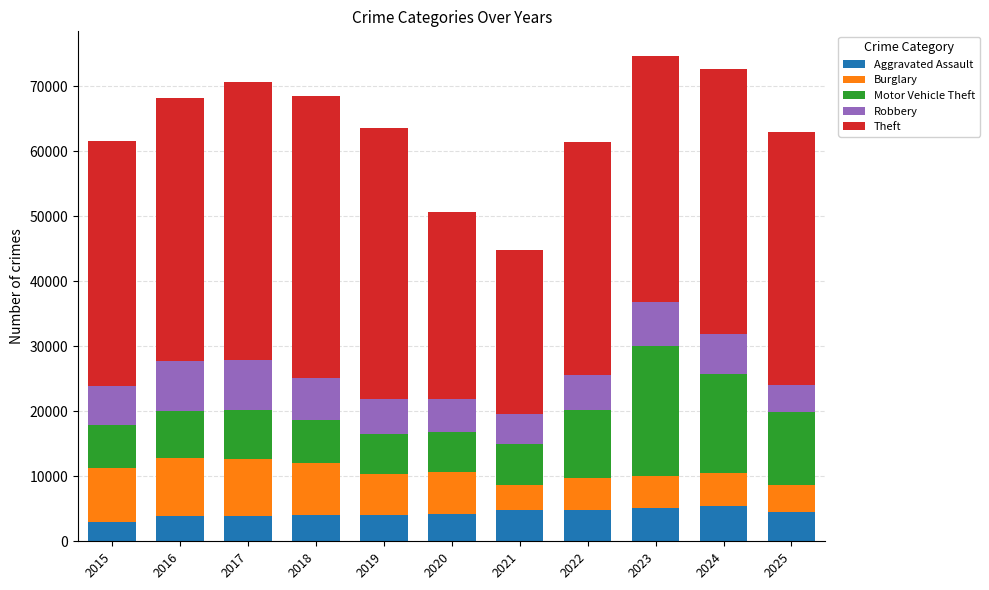

What is the maximum value for Aggravated Assault?

5422